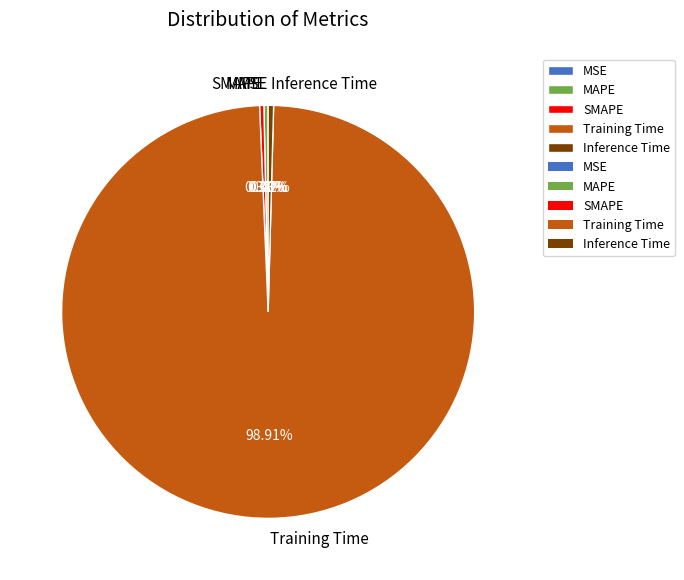

Combined, do SMAPE and Training Time account for over 50%?

Yes